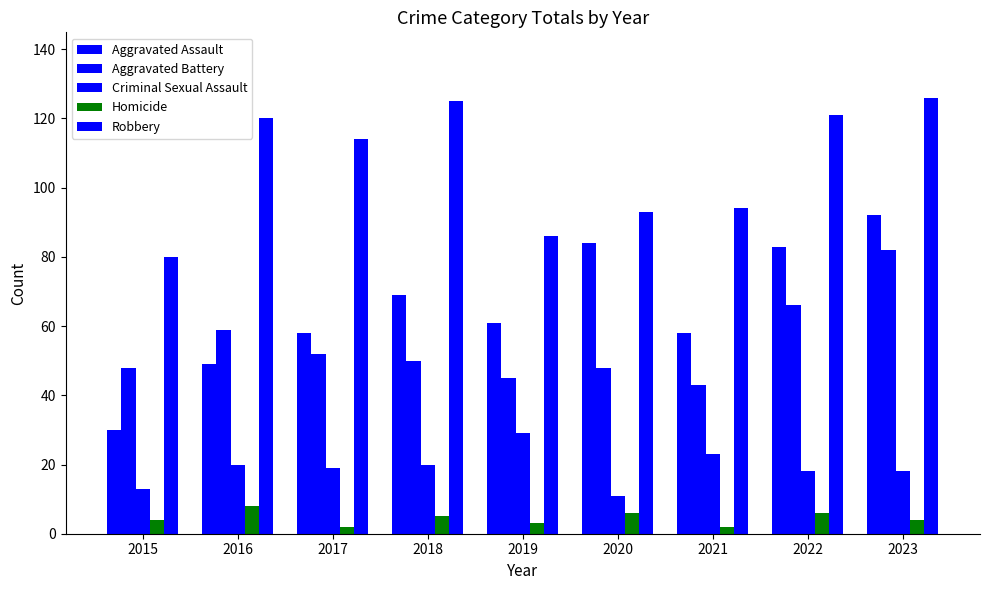

Between 2019 and 2021, which series saw the biggest shift?

Robbery